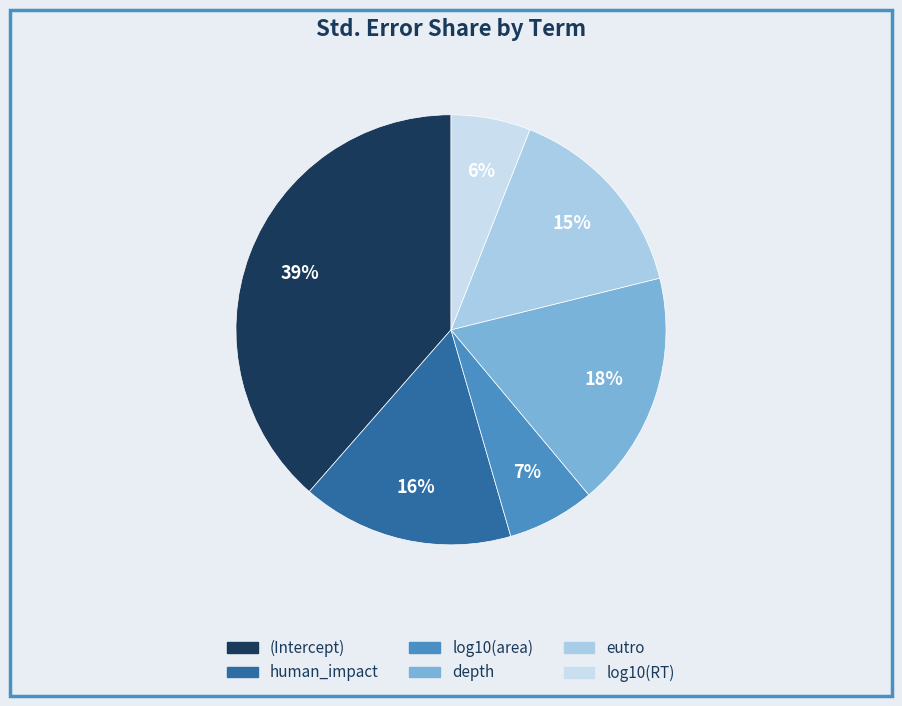

Does (Intercept) represent more than half of the total?

No